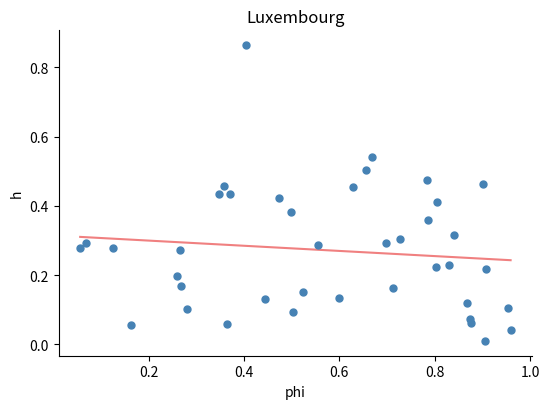

How many data points are displayed?

40